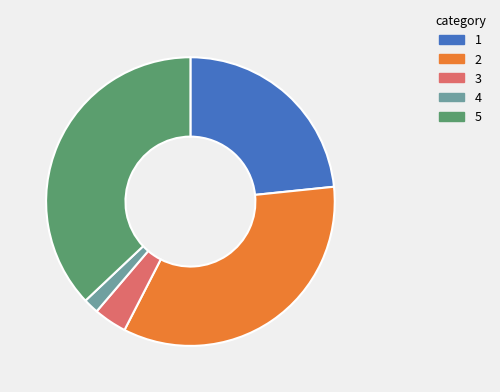

Is there a majority slice in this chart?

No